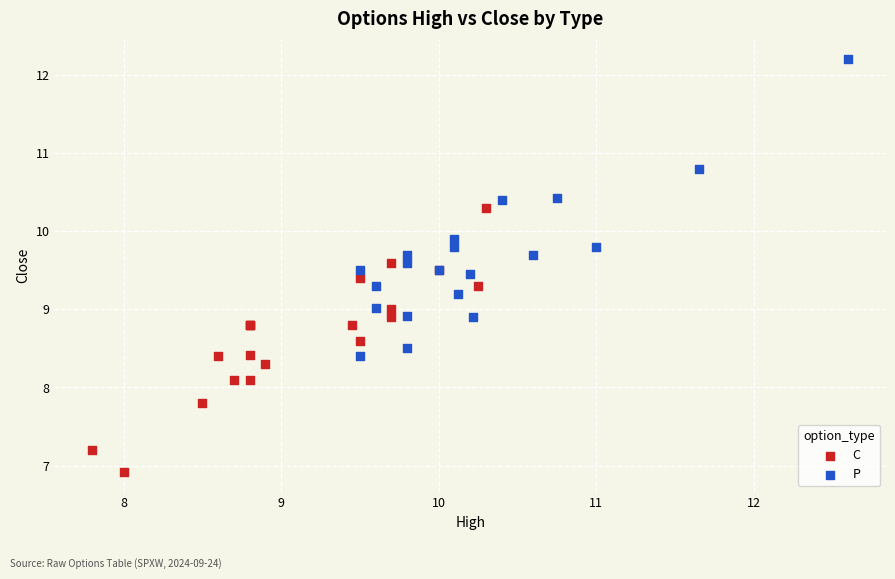

Which series contains the highest Y value?

P